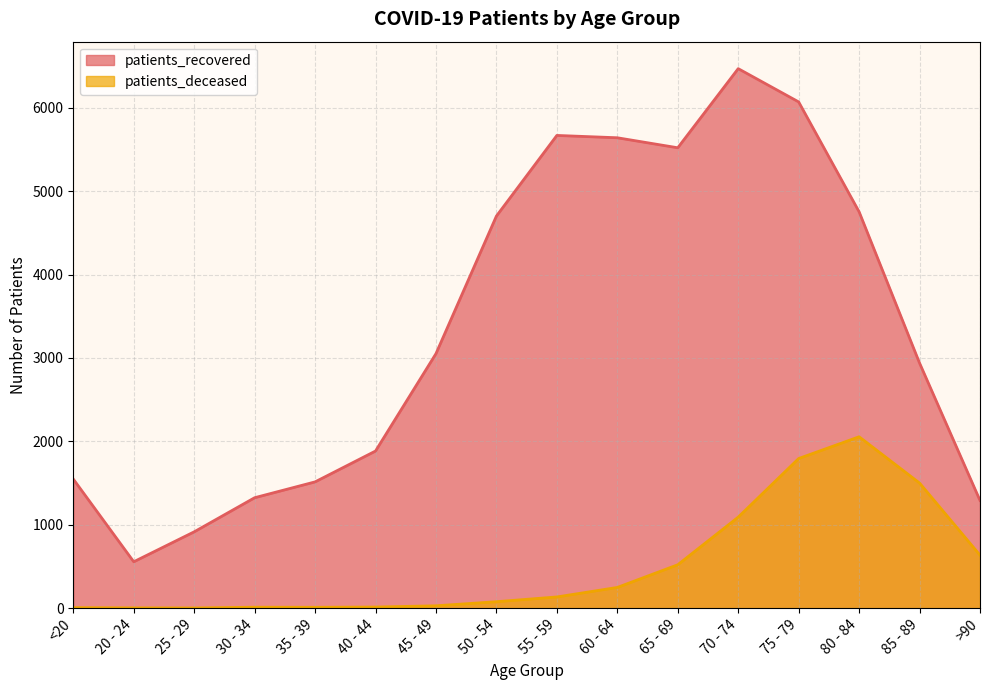

List the labels in order of patients_recovered value, smallest first.

20 - 24, 25 - 29, >90, 30 - 34, 35 - 39, <20, 40 - 44, 85 - 89, 45 - 49, 50 - 54, 80 - 84, 65 - 69, 60 - 64, 55 - 59, 75 - 79, 70 - 74